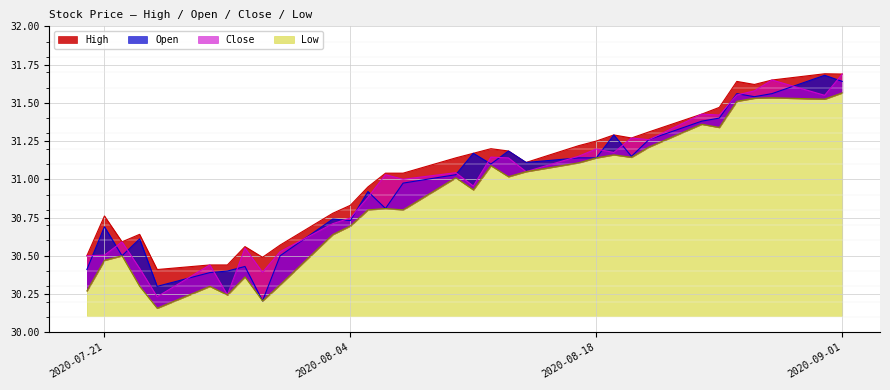

What is the minimum value for Close?

30.2